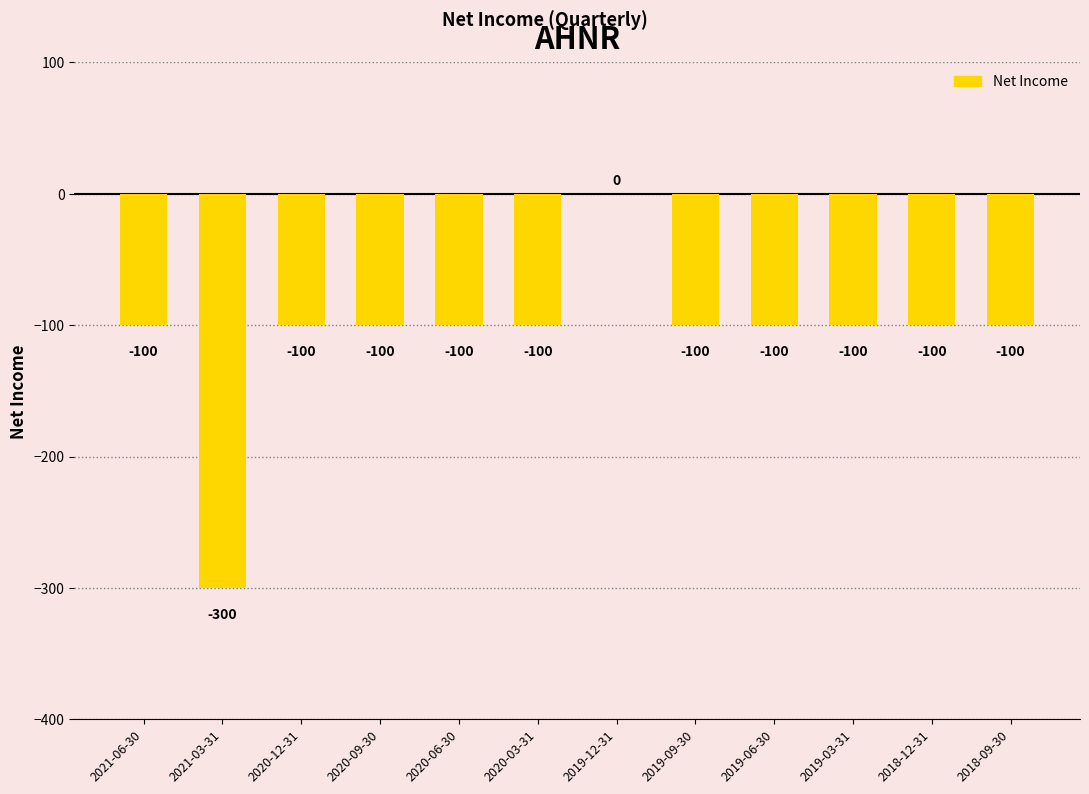

Where is the data nearest to the value -150?

2021-06-30